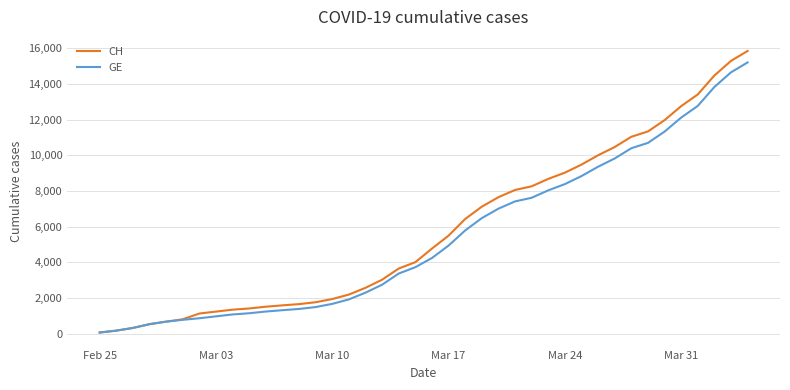

What is the greatest value displayed?

15850